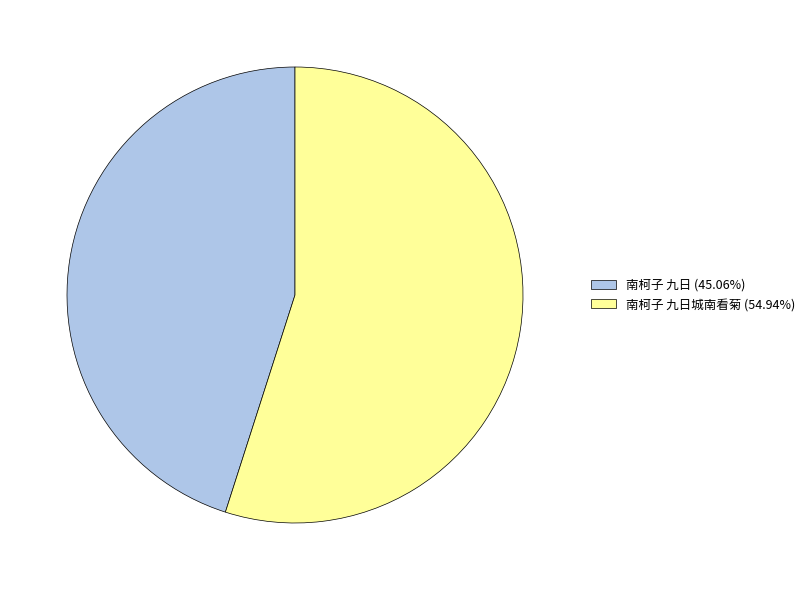

Is there any slice that represents more than half of the pie?

Yes